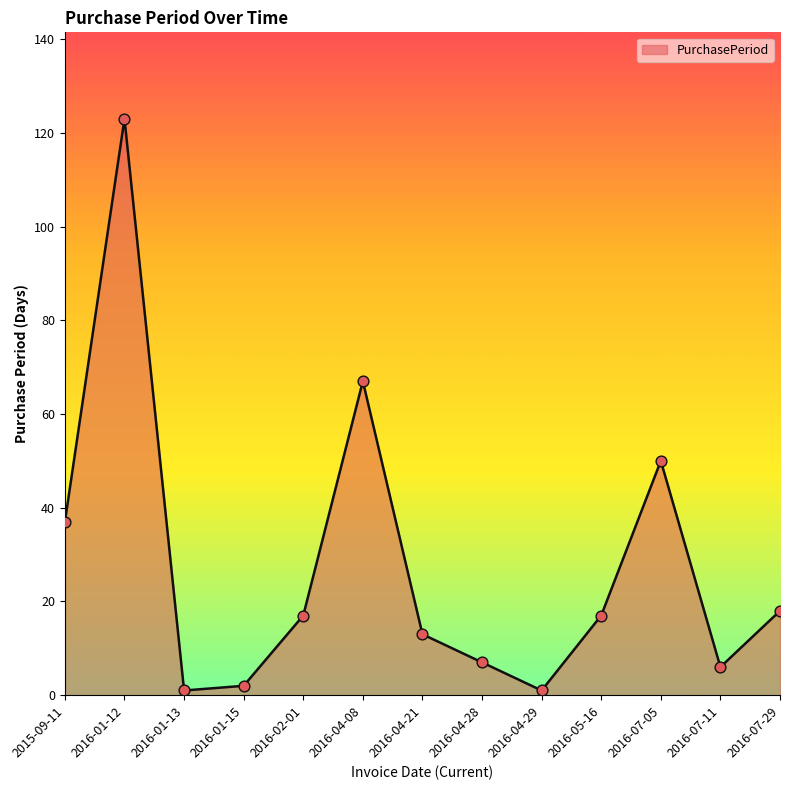

Approximately how many times larger is the value at 2016-01-12 compared to 2016-07-05?

2.5